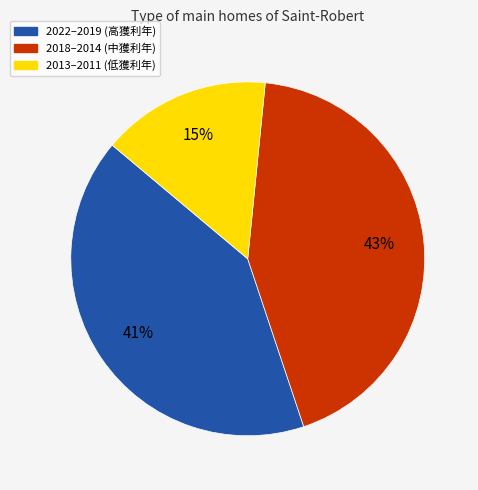

What is the largest slice in the pie chart?

2018–2014 (中獲利年)